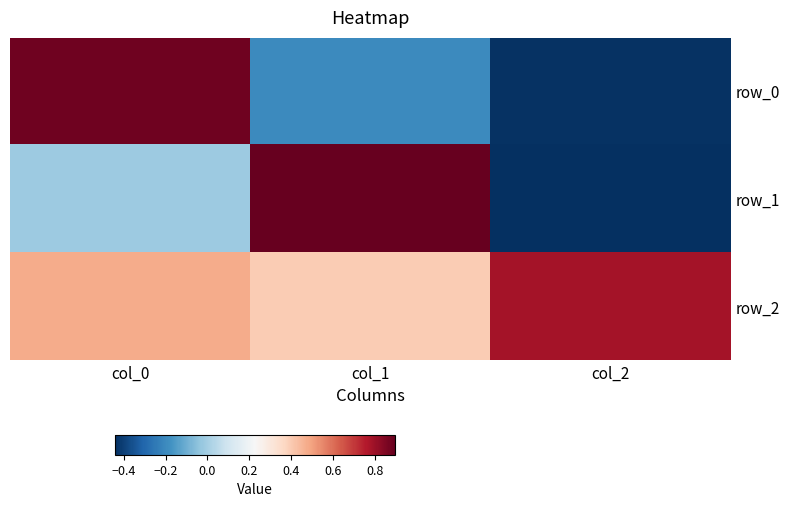

At which category does the chart reach its minimum across all series?

col_2